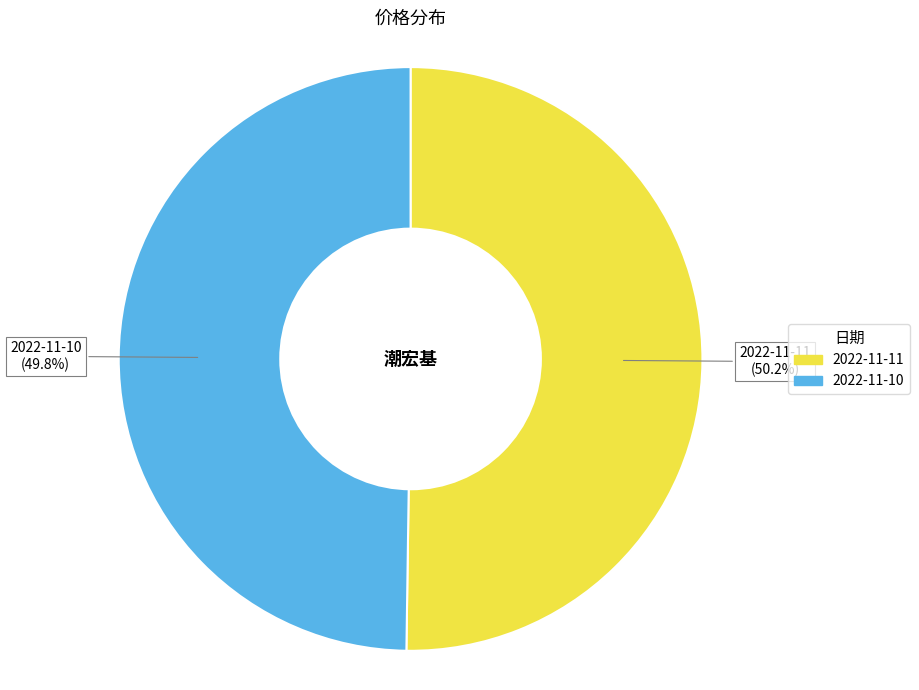

Is there a majority slice in this chart?

Yes